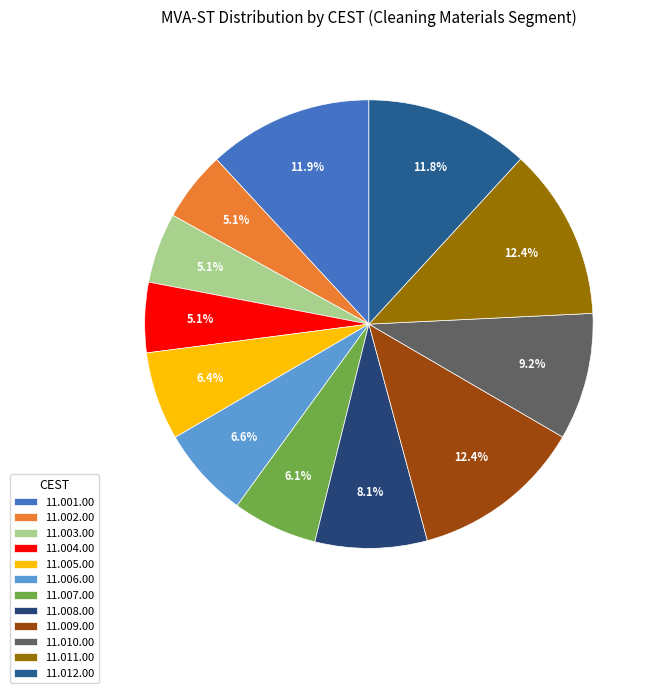

True or false: 11.005.00 accounts for 6% of the total.

True